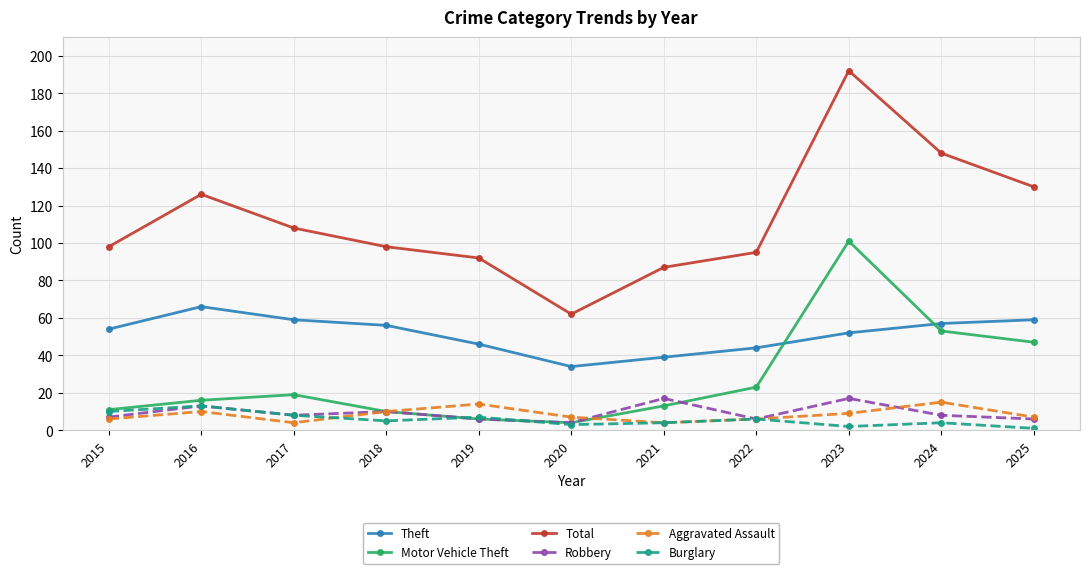

What is the maximum value for Aggravated Assault?

15